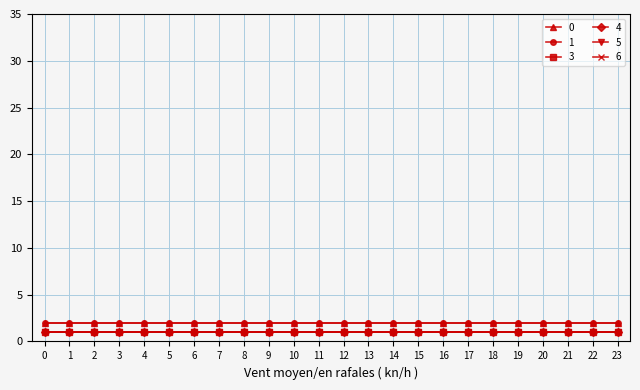

What is the total value across all series at 5?

8